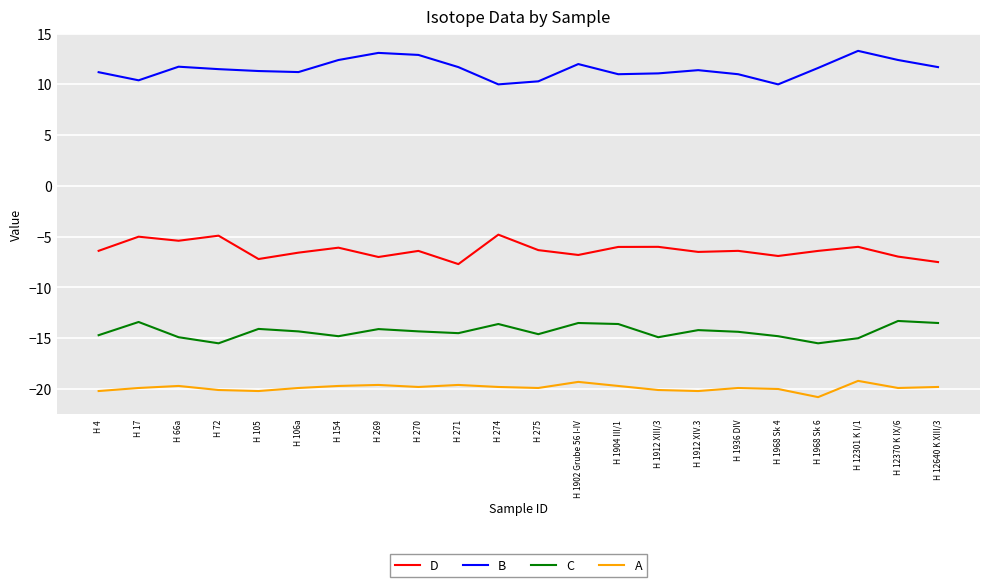

True or false: A and C intersect in this chart.

False